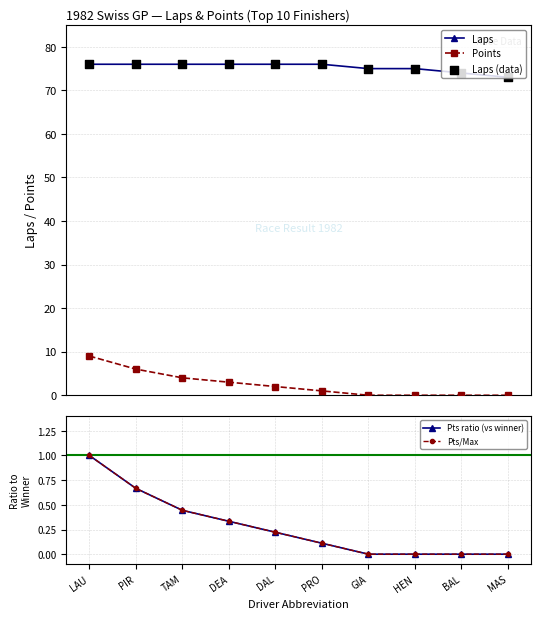

What are all the series names shown in the legend?

Laps, Points, Laps (data), Pts ratio (vs winner), Pts/Max